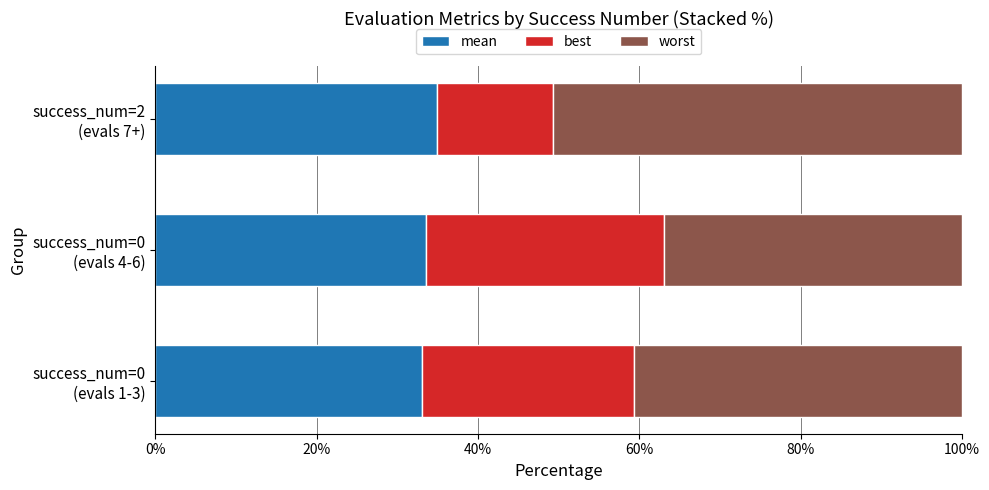

List the series in order of their overall mean, lowest first.

best, mean, worst